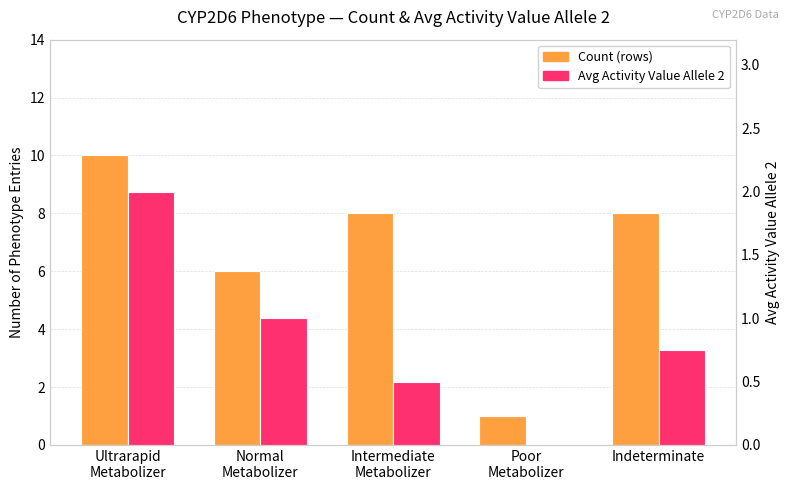

What is the label of the 2nd bar from the right?

Poor
Metabolizer